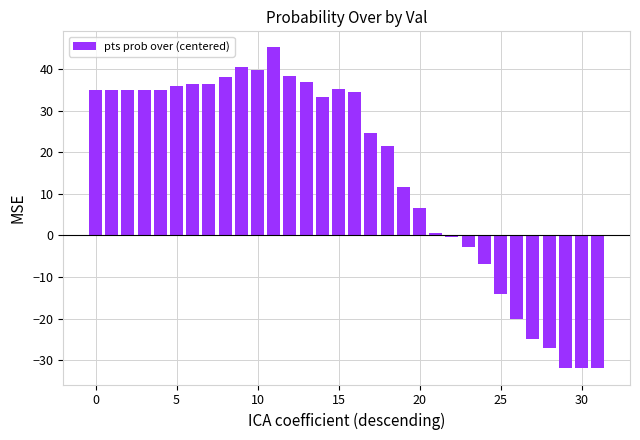

What is the maximum value shown in the chart?

45.2